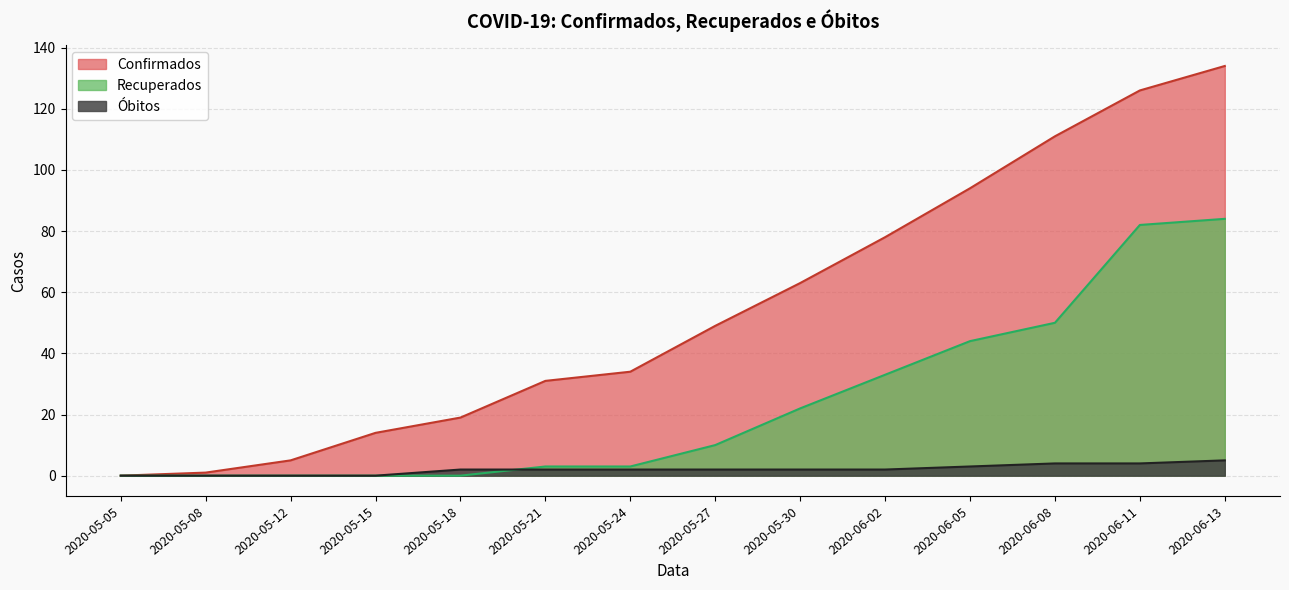

What is the label of the 6th point from the left?

2020-05-21